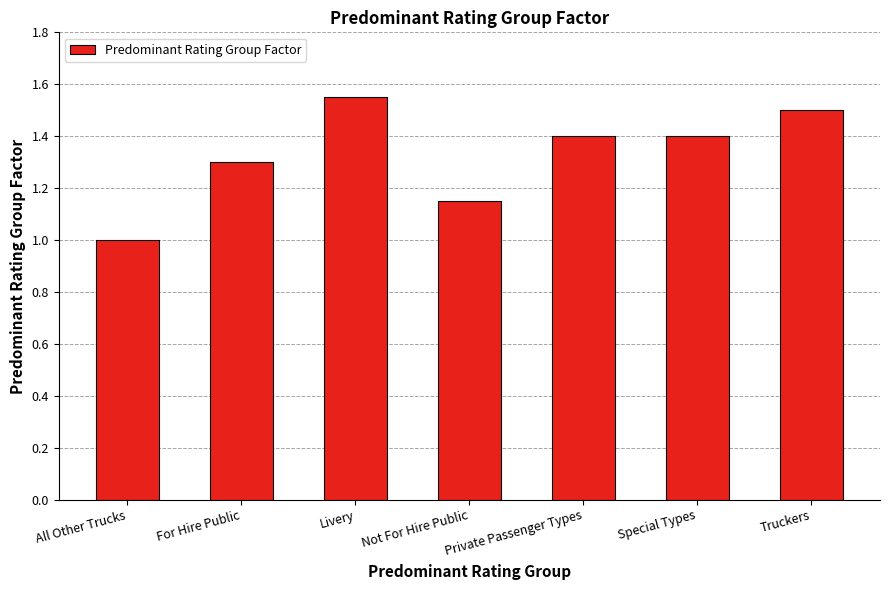

Which category has the highest value across all series?

Livery